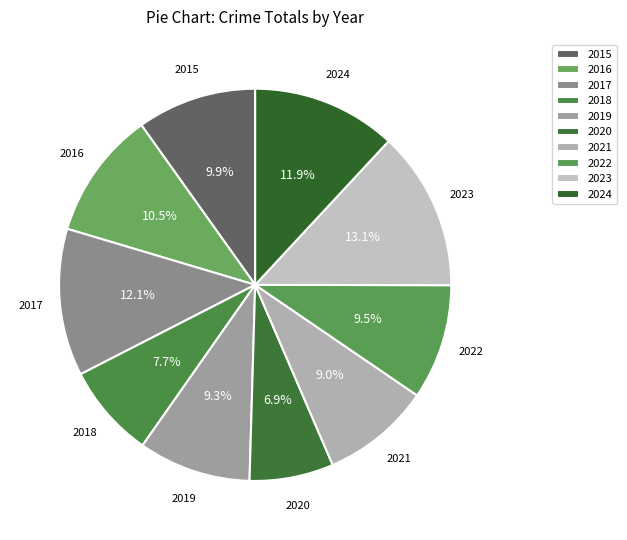

Does 2023 account for over 50% of the chart?

No